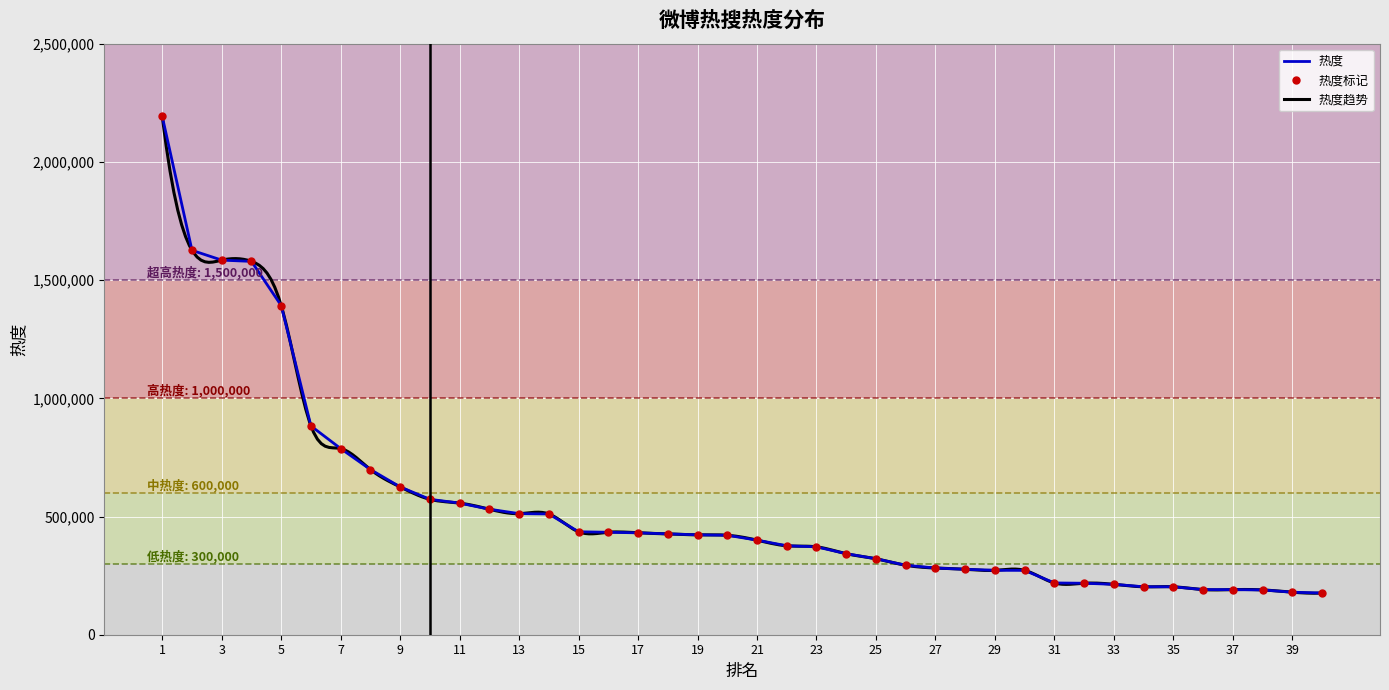

Between 4 and 1, which is larger?

1